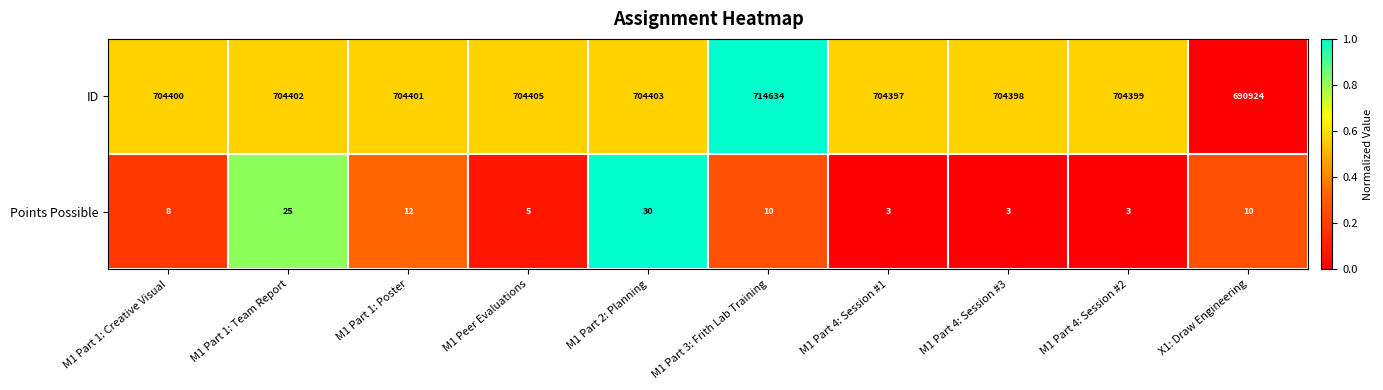

Reading right to left, list all the values displayed in this chart.

ID: 690924	704399	704398	704397	714634	704403	704405	704401	704402	704400
Points Possible: 10	3	3	3	10	30	5	12	25	8